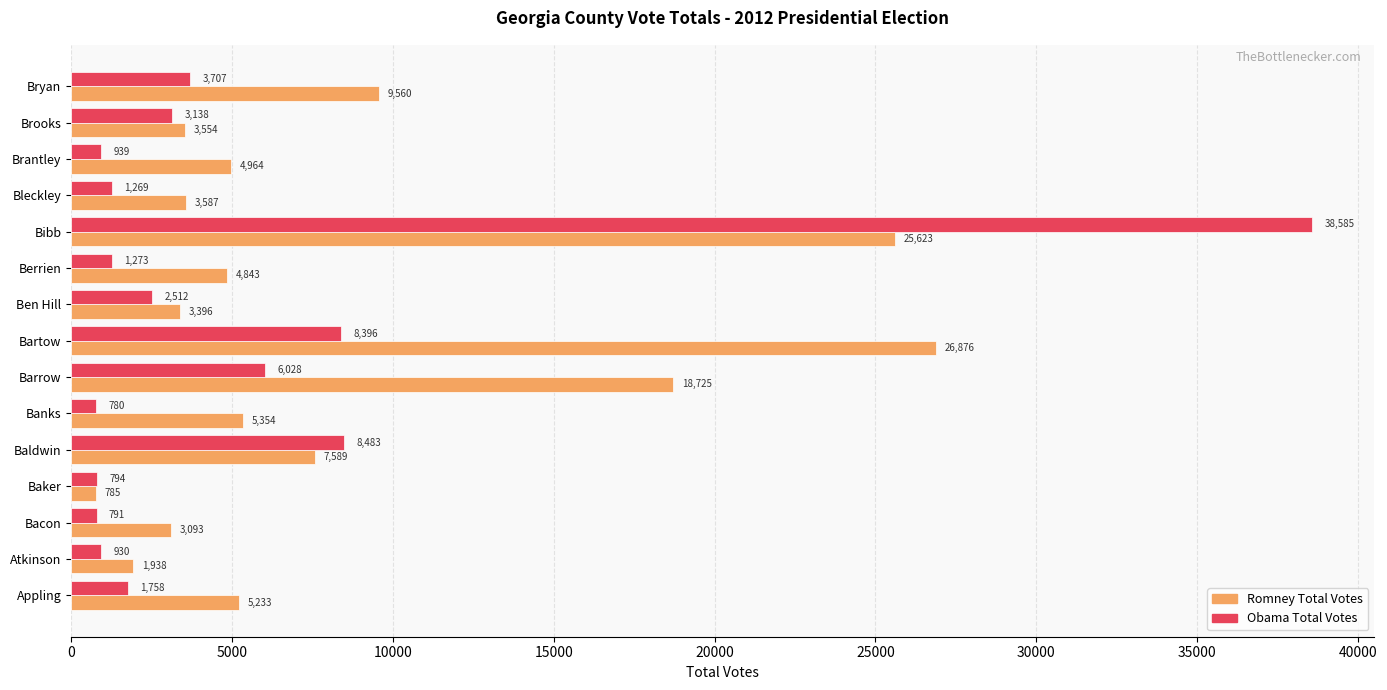

What is the average value of the Obama Total Votes series?

5292